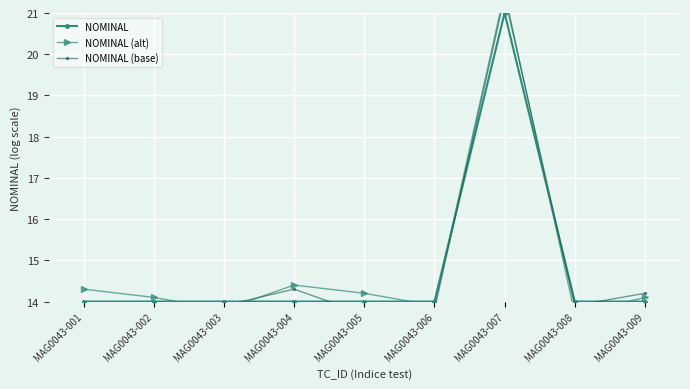

At which category does NOMINAL (base) reach its first local valley?

MAG0043-002